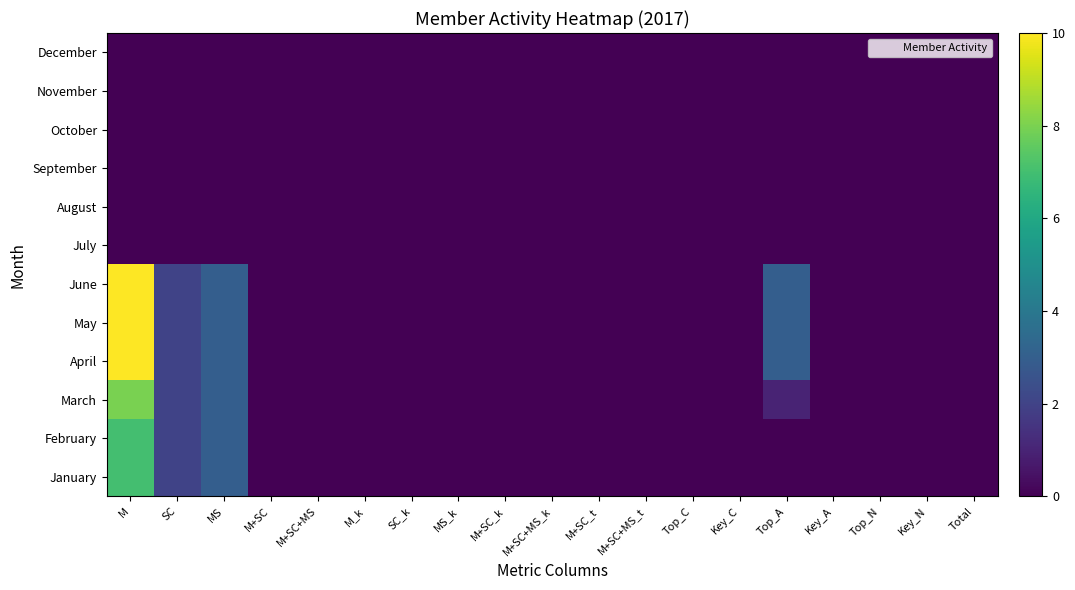

Count the number of data series in this chart.

12